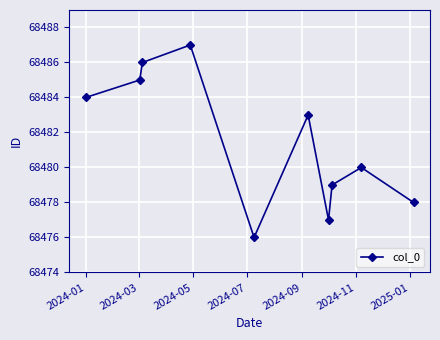

What is the difference between the maximum and minimum values?

11